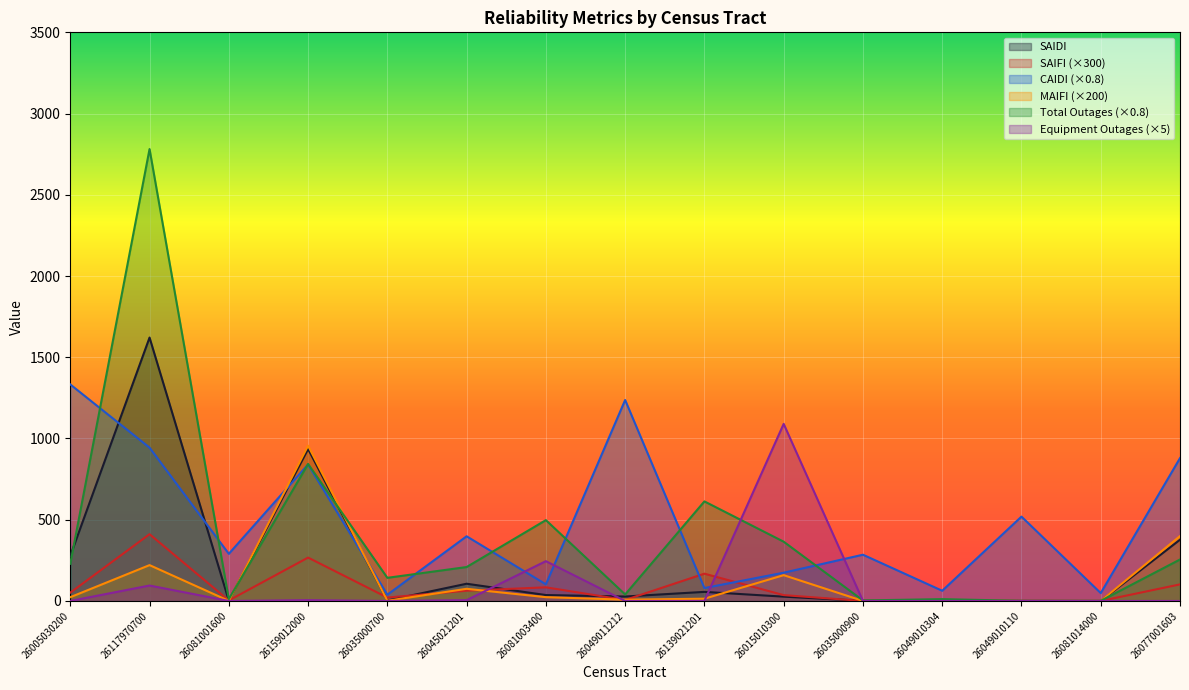

Reading left to right, what are all the values shown in this chart?

SAIDI: 26005030200=277.3	26117970700=1621.3	26081001600=1.9	26159012000=935.6	26035000700=3.1	26045021201=106.0	26081003400=36.4	26049011212=27.4	26139021201=55.9	26015010300=26.5	26035000900=0.7	26049010304=0.8	26049010110=0.4	26081014000=0.0	26077001603=376.9
SAIFI: 26005030200=51.0	26117970700=411.0	26081001600=3.0	26159012000=267.0	26035000700=21.0	26045021201=63.0	26081003400=84.0	26049011212=6.0	26139021201=168.0	26015010300=36.0	26035000900=0.0	26049010304=3.0	26049010110=0.0	26081014000=0.0	26077001603=102.0
CAIDI: 26005030200=1332.7	26117970700=943.8	26081001600=290.2	26159012000=840.3	26035000700=38.4	26045021201=398.1	26081003400=102.3	26049011212=1236.9	26139021201=79.5	26015010300=174.0	26035000900=284.6	26049010304=62.9	26049010110=519.2	26081014000=48.4	26077001603=879.1
MAIFI: 26005030200=23.2	26117970700=220.6	26081001600=0.7	26159012000=955.8	26035000700=1.3	26045021201=74.8	26081003400=23.3	26049011212=7.9	26139021201=14.0	26015010300=158.8	26035000900=0.3	26049010304=3.1	26049010110=0.1	26081014000=0.1	26077001603=399.1
Total Outages: 26005030200=228.8	26117970700=2781.6	26081001600=11.2	26159012000=843.2	26035000700=142.4	26045021201=208.8	26081003400=497.6	26049011212=40.0	26139021201=612.8	26015010300=364.8	26035000900=3.2	26049010304=11.2	26049010110=0.8	26081014000=0.8	26077001603=255.2
Equipment Outages: 26005030200=0.0	26117970700=95.0	26081001600=0.0	26159012000=5.0	26035000700=0.0	26045021201=5.0	26081003400=245.0	26049011212=0.0	26139021201=0.0	26015010300=1090.0	26035000900=0.0	26049010304=0.0	26049010110=0.0	26081014000=0.0	26077001603=0.0